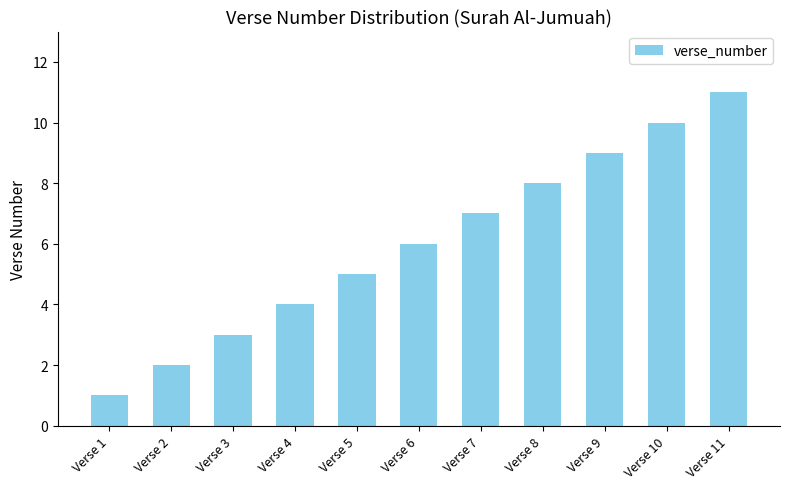

Approximately how many times larger is the value at Verse 11 compared to Verse 8?

1.4